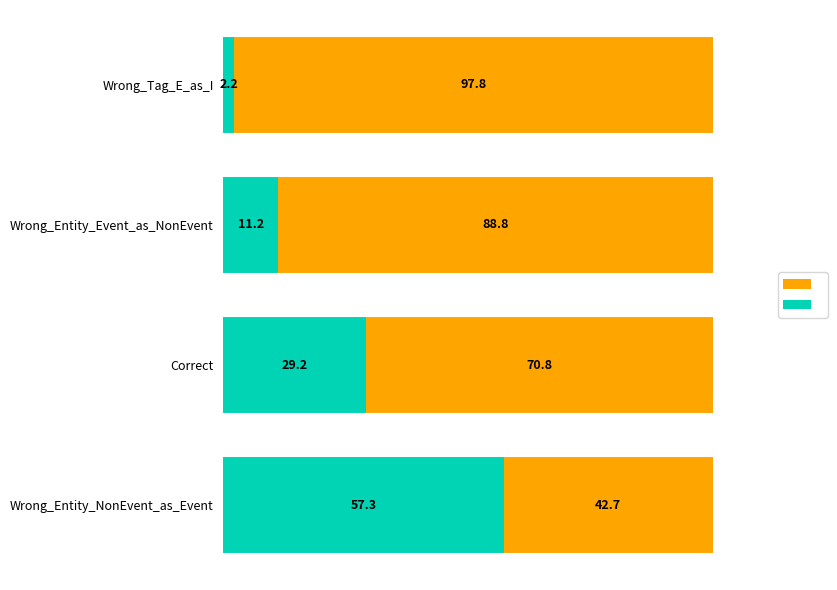

How many categories are shown in the chart?

4